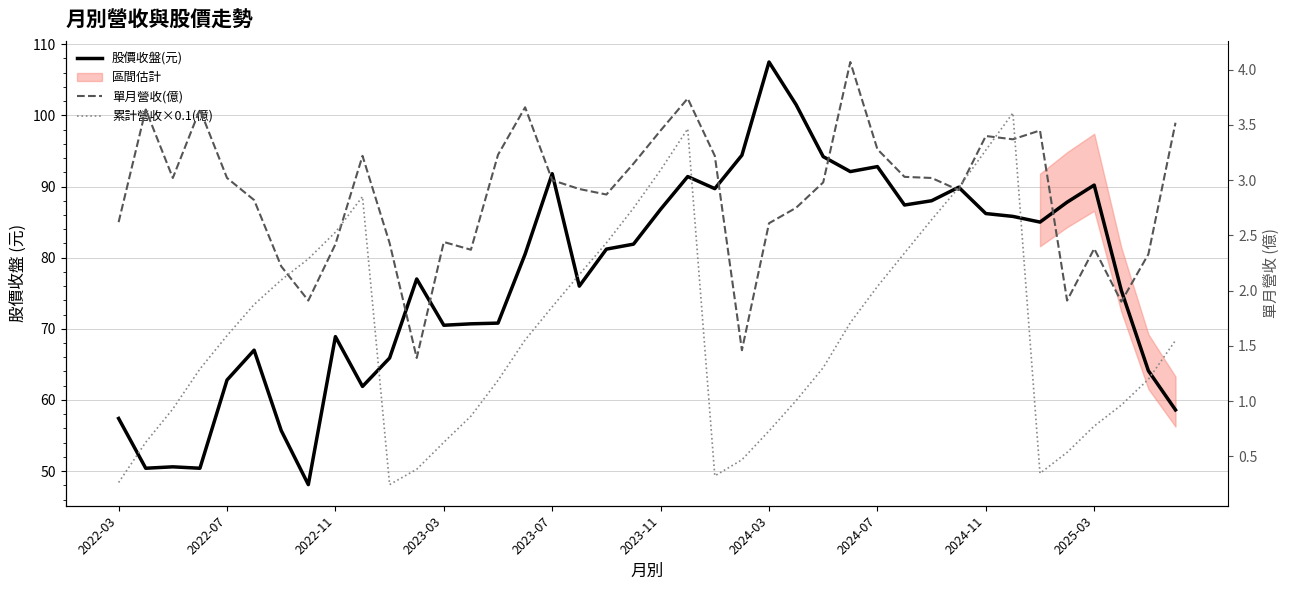

Reading right to left, extract all data points from this chart.

股價收盤(元): 58.6	64.1	75.4	90.2	87.8	85.0	85.8	86.2	89.9	88.0	87.4	92.8	92.1	94.2	101.5	107.5	94.4	89.7	91.4	86.8	81.9	81.2	76.0	91.8	80.5	70.8	70.7	70.5	77.0	65.9	61.9	68.9	48.1	55.7	67.0	62.8	50.4	50.6	50.4	57.4
單月營收(億): 3.5	2.3	1.9	2.4	1.9	3.5	3.4	3.4	2.9	3.0	3.0	3.3	4.1	3.0	2.8	2.6	1.5	3.2	3.7	3.5	3.1	2.9	2.9	3.0	3.7	3.2	2.4	2.4	1.4	2.4	3.2	2.4	1.9	2.2	2.8	3.0	3.6	3.0	3.6	2.6
累計營收×0.1(億): 1.5	1.2	1.0	0.8	0.5	0.3	3.6	3.3	2.9	2.6	2.3	2.0	1.7	1.3	1.0	0.7	0.5	0.3	3.5	3.1	2.7	2.4	2.1	1.9	1.6	1.2	0.9	0.6	0.4	0.2	2.9	2.5	2.3	2.1	1.9	1.6	1.3	0.9	0.6	0.3